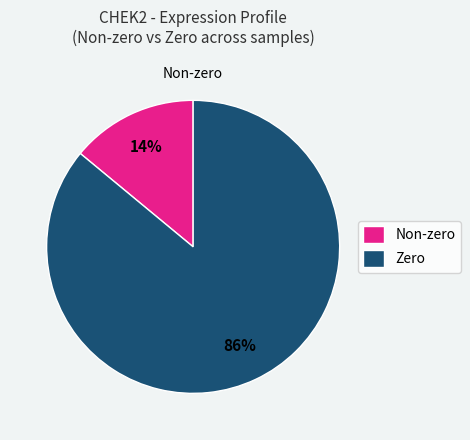

How many slices are in this pie chart?

2